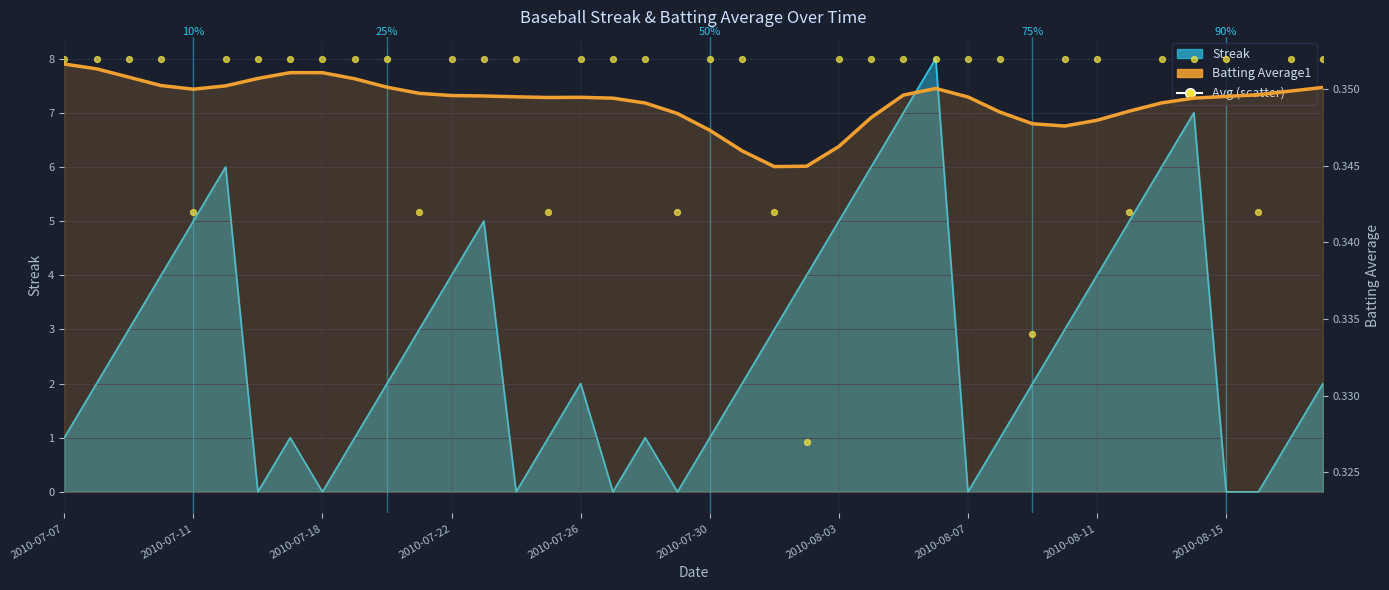

Between 24 and 31, which is larger?

31